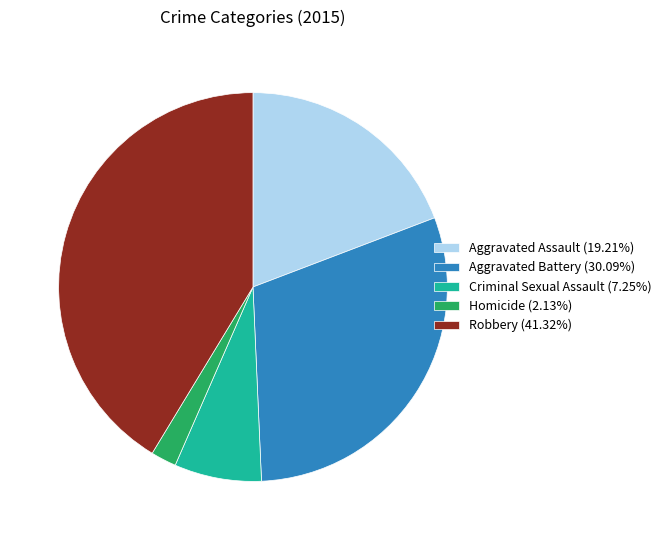

Rank the categories by value from lowest to highest.

Homicide, Criminal Sexual Assault, Aggravated Assault, Aggravated Battery, Robbery